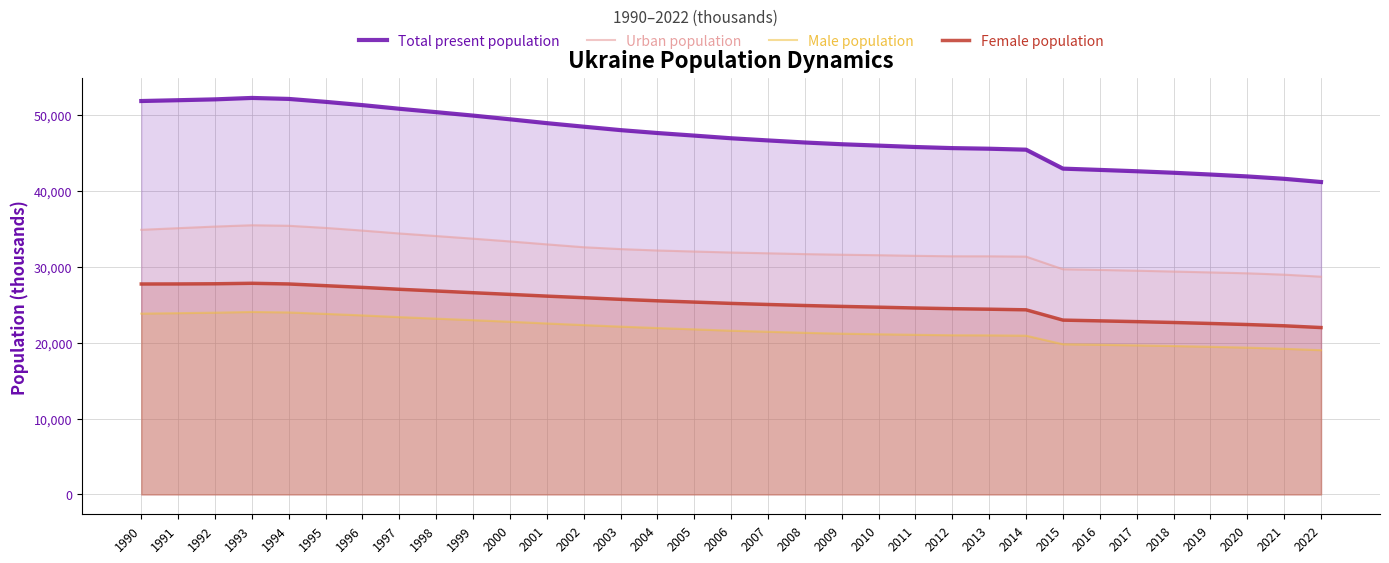

Does the chart display data point markers on the line(s)?

No